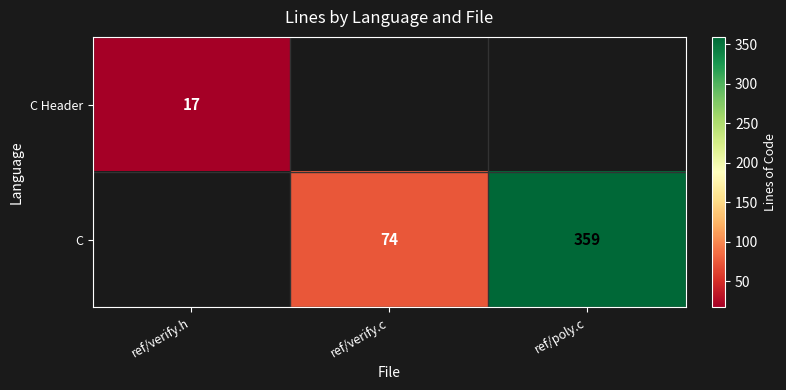

Is the value of C at ref/verify.c greater than the value of C Header at ref/verify.h?

Yes